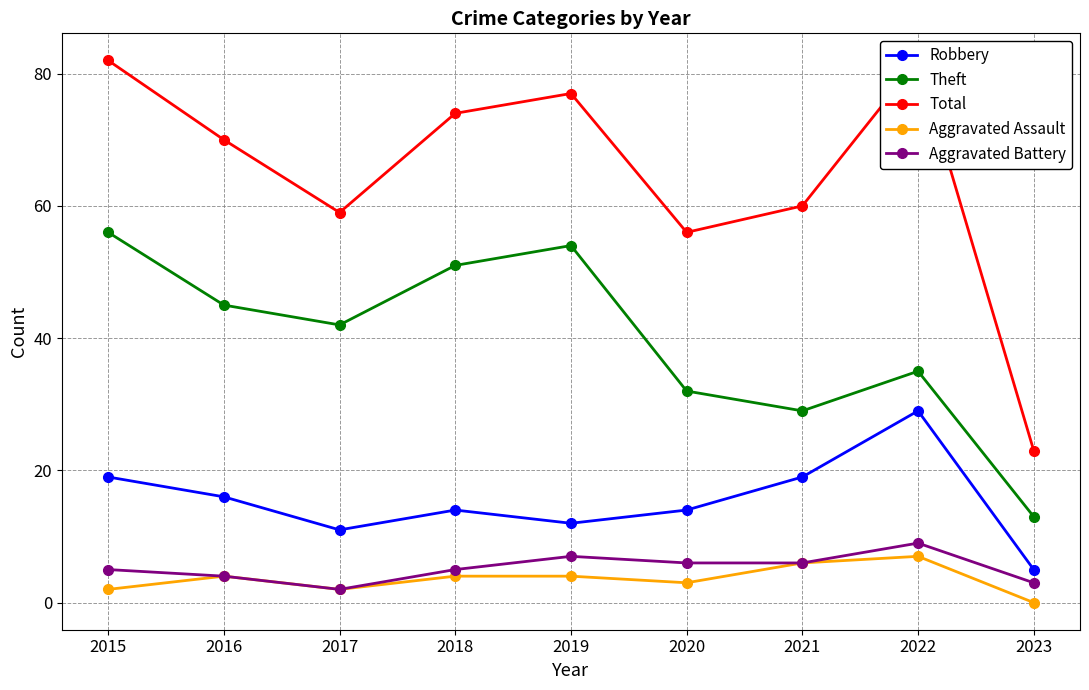

What is the total value across all series at 2015?

164